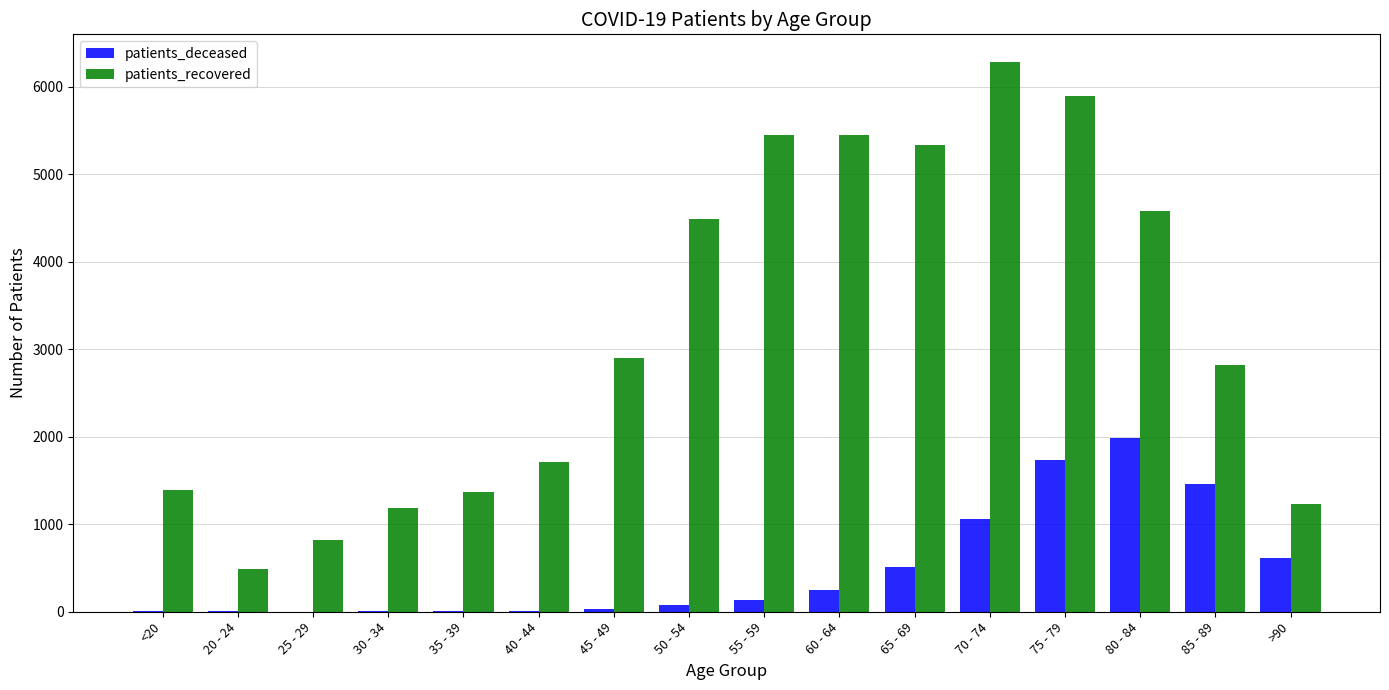

What are all the series names shown in the legend?

patients_deceased, patients_recovered